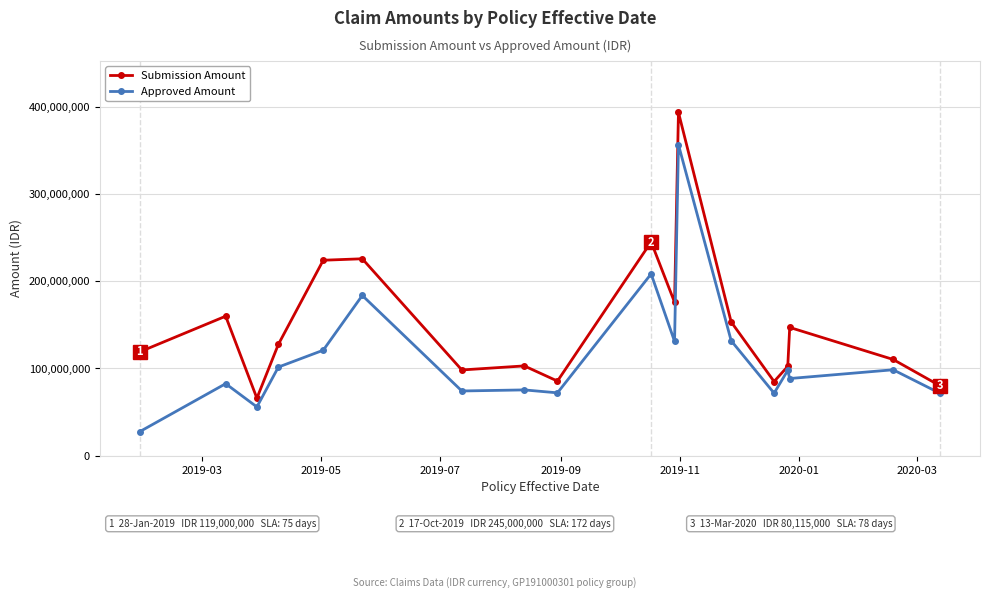

True or false: Approved Amount and Submission Amount cross at least once.

False